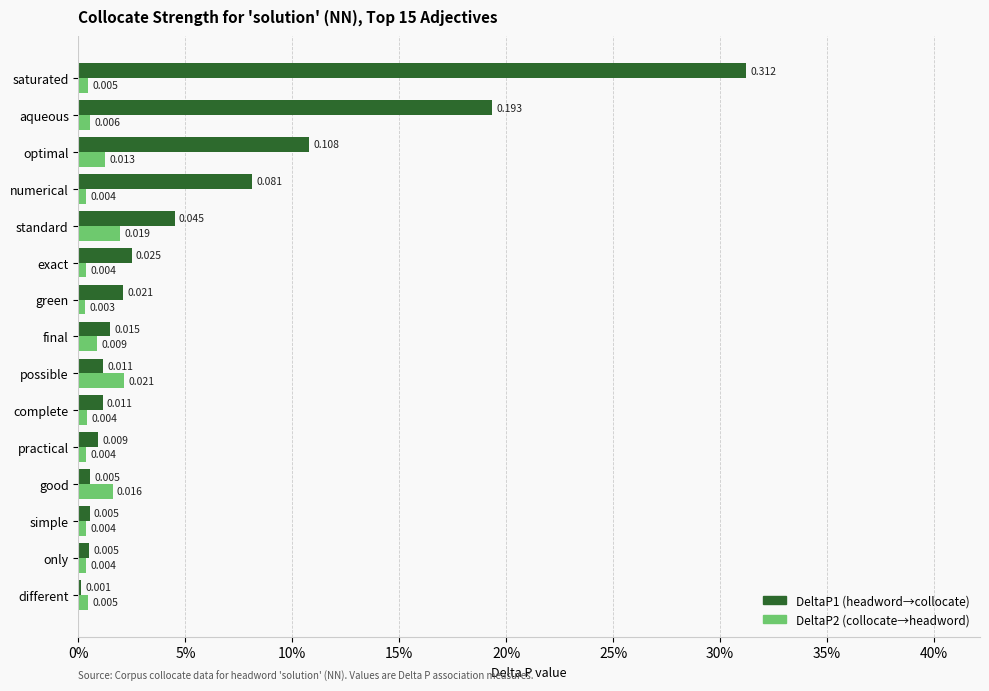

At how many categories does at least one series exceed 0?

15